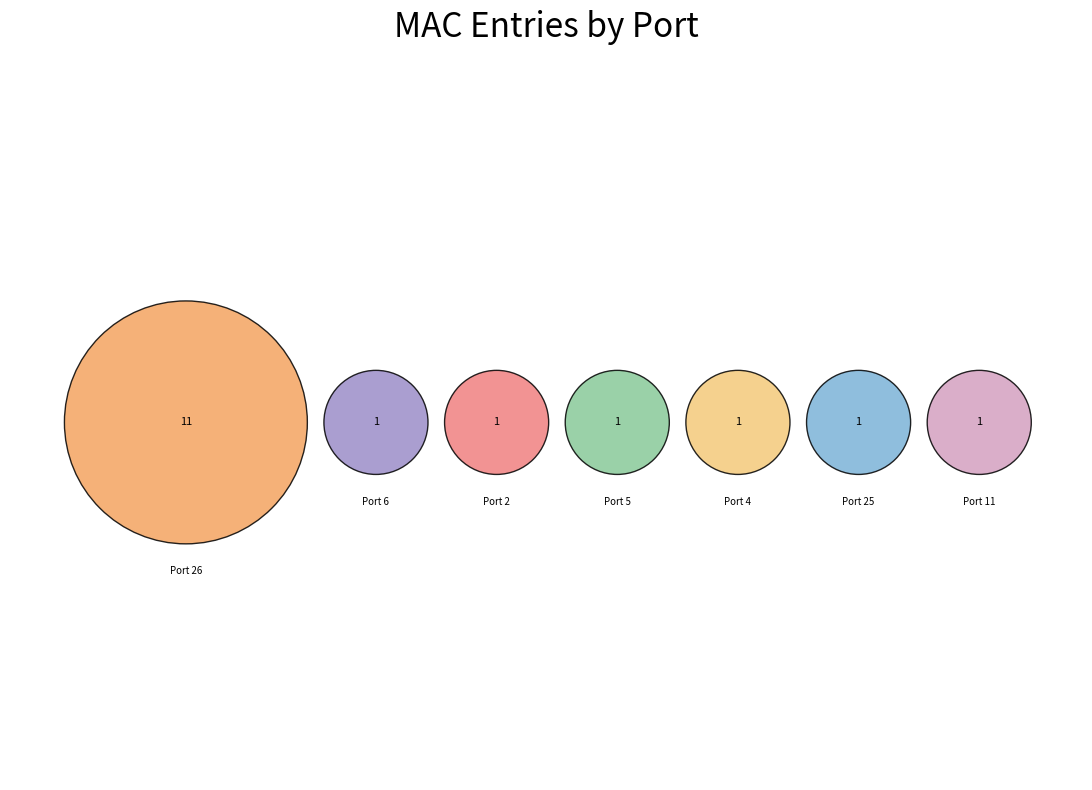

Which category has the biggest portion of the pie?

Port 26